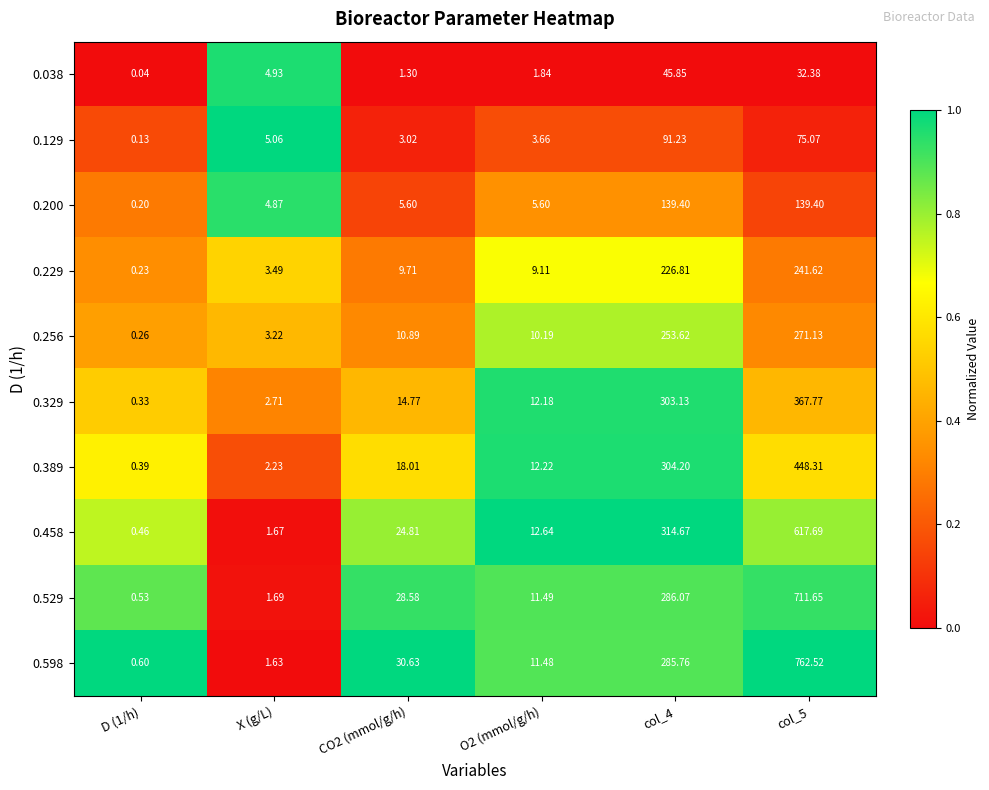

Which series changed the most between X (g/L) and O2 (mmol/g/h)?

0.458